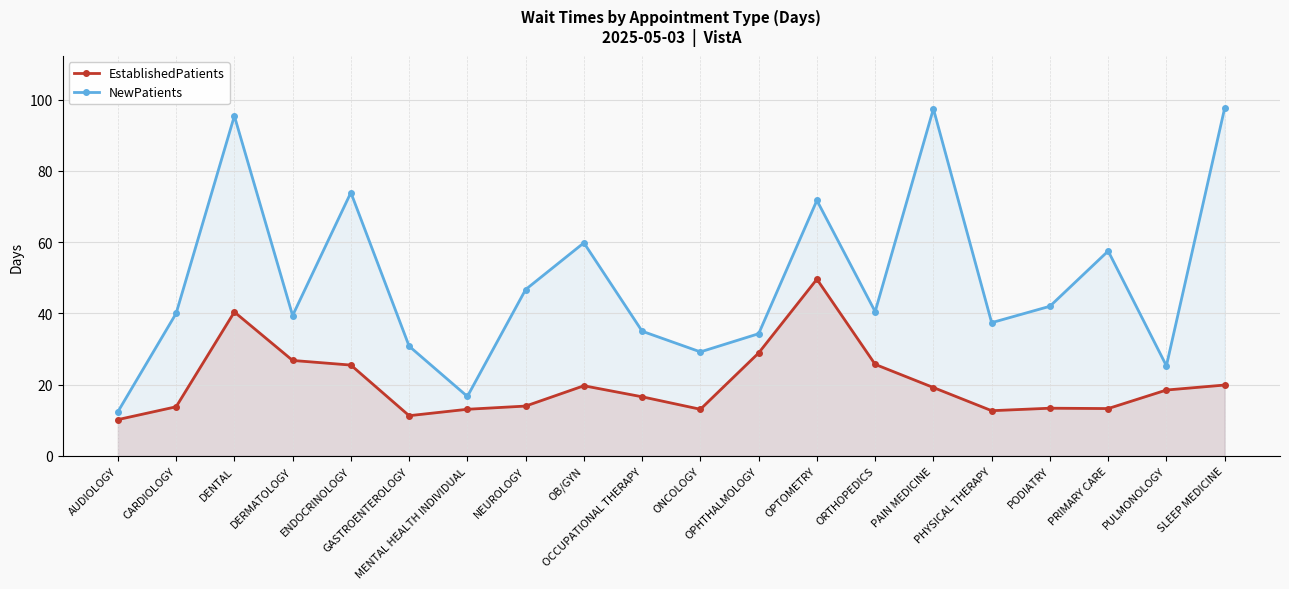

True or false: NewPatients and EstablishedPatients cross at least once.

False